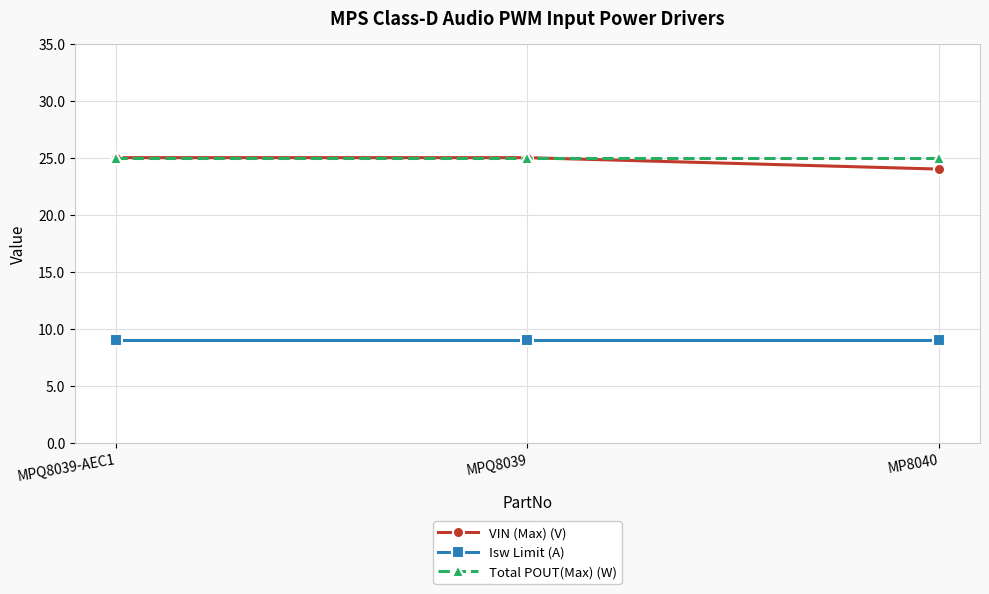

How many lines are shown in the chart?

3